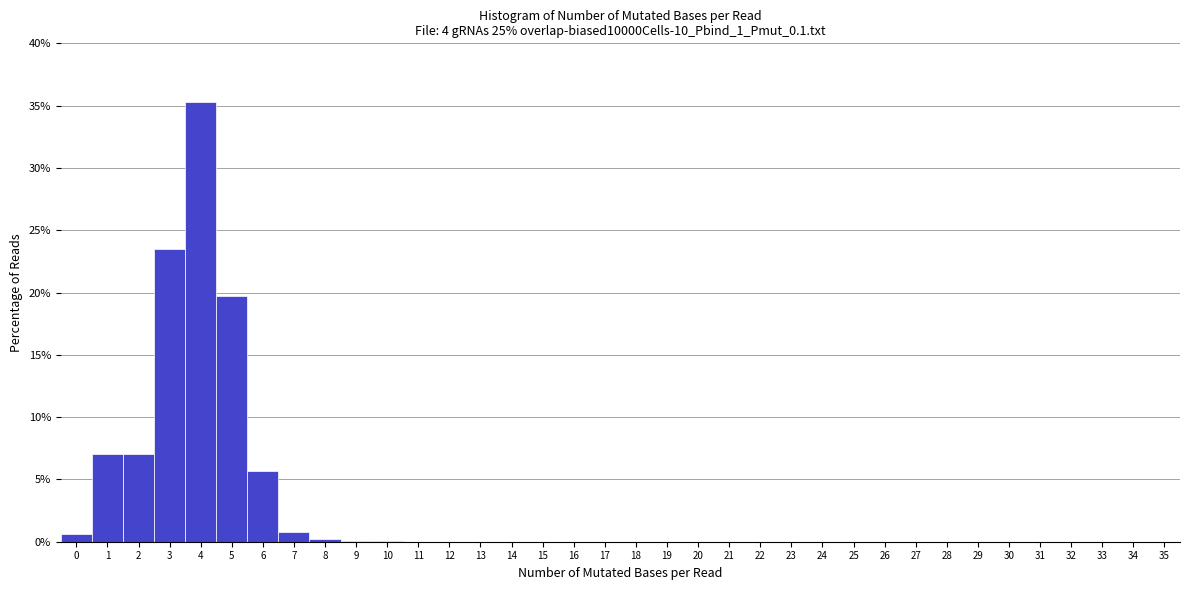

How tall is the bar that spans 4.5 to 5.5 on the x-axis? The values are not printed on the chart, so give them approximately, as read against the axis.

19.5